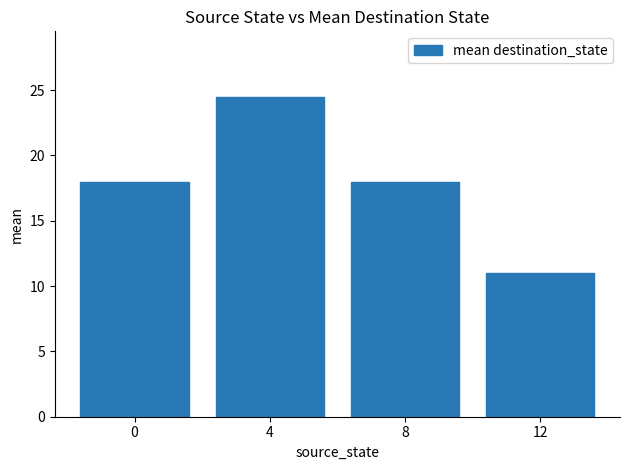

How many bars are there in total?

4